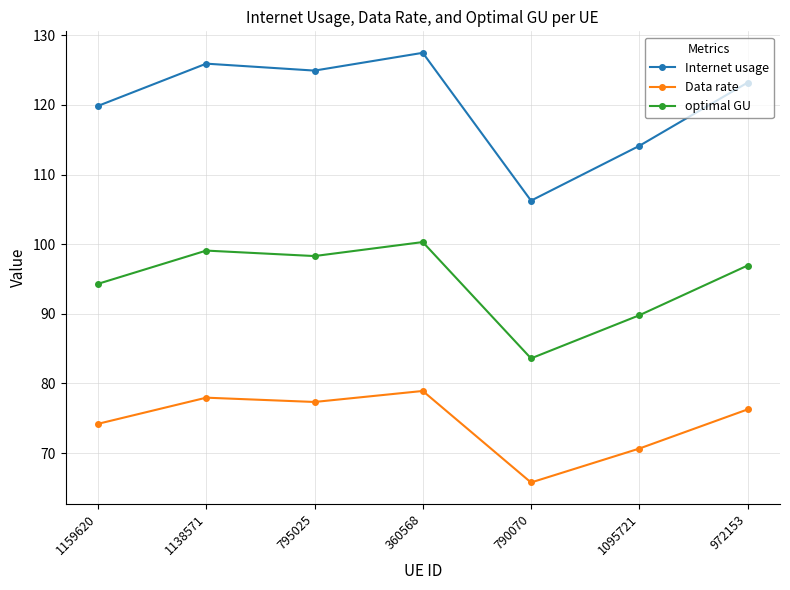

What is the total value across all series at 1095721?

274.5